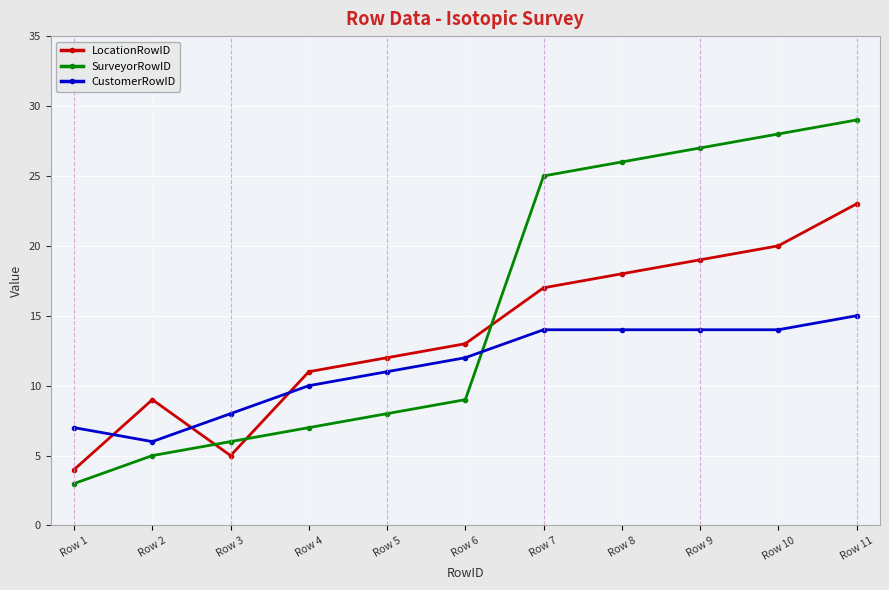

Which series has the largest total across all categories?

SurveyorRowID